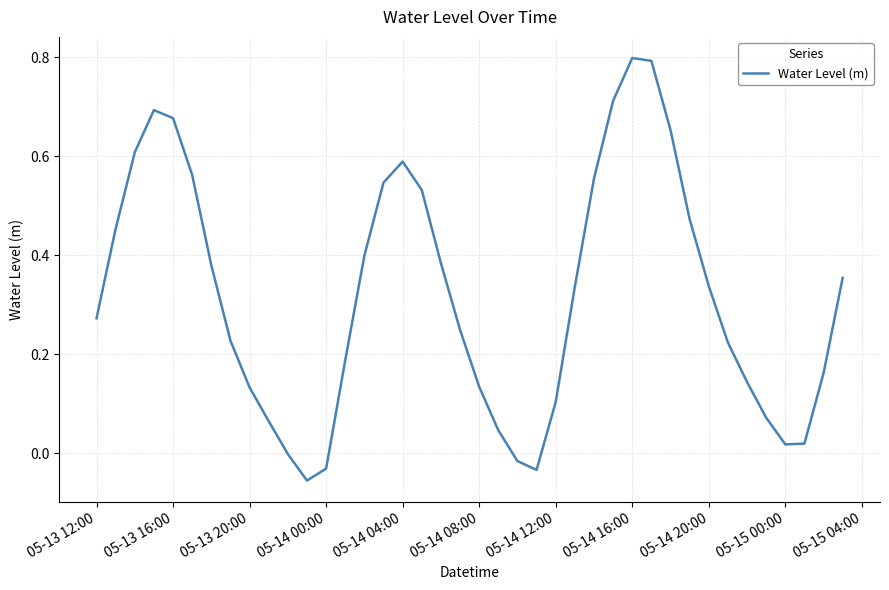

What is the difference between the maximum and minimum values?

0.9